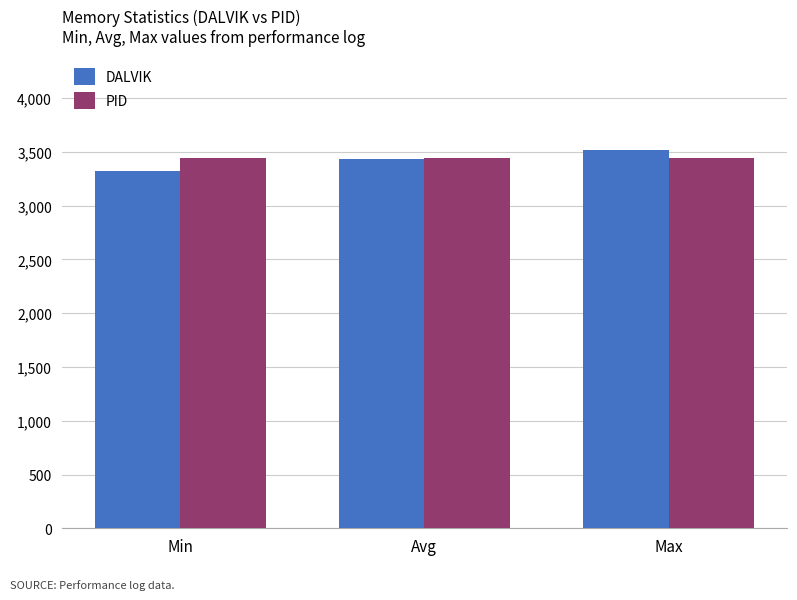

What value does the PID series have at Min?

3441